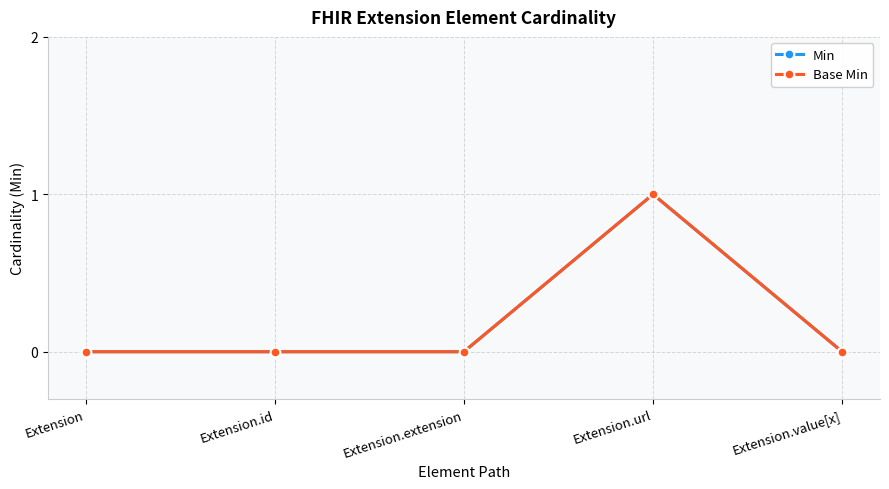

Count the Base Min values in the range 0 to 1.

5